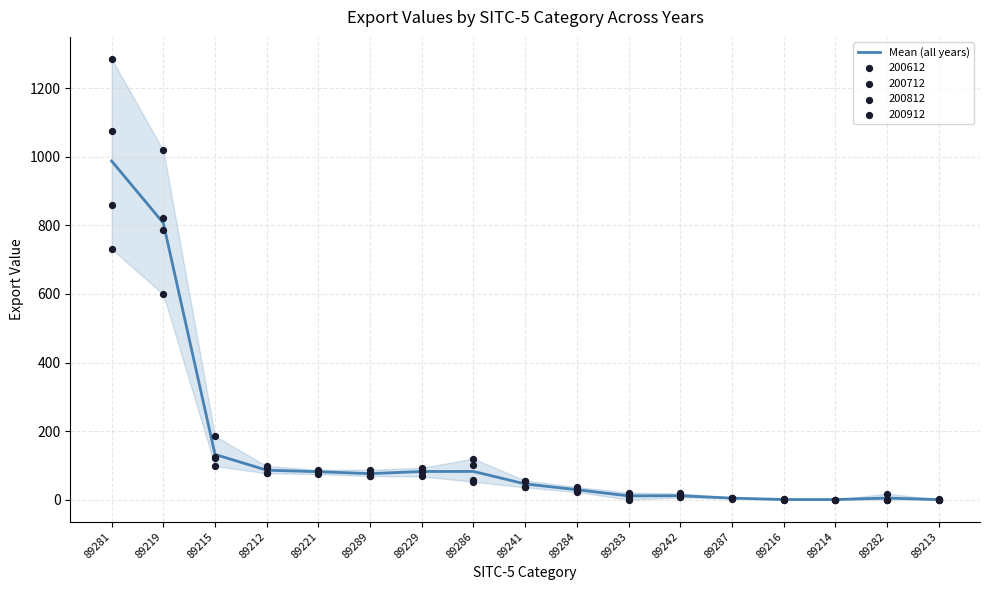

Which has a higher value, 89212 or 89287?

89212